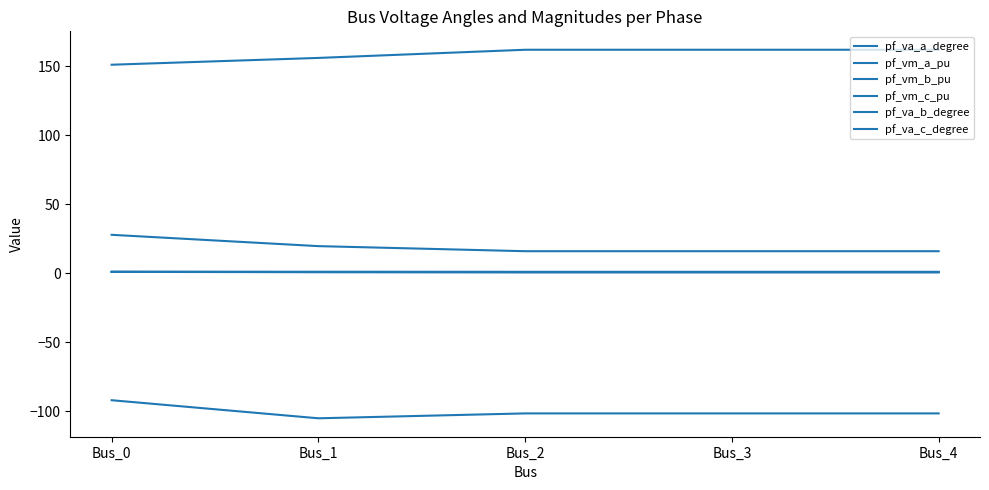

What is the total value across all series at Bus_0?

89.8